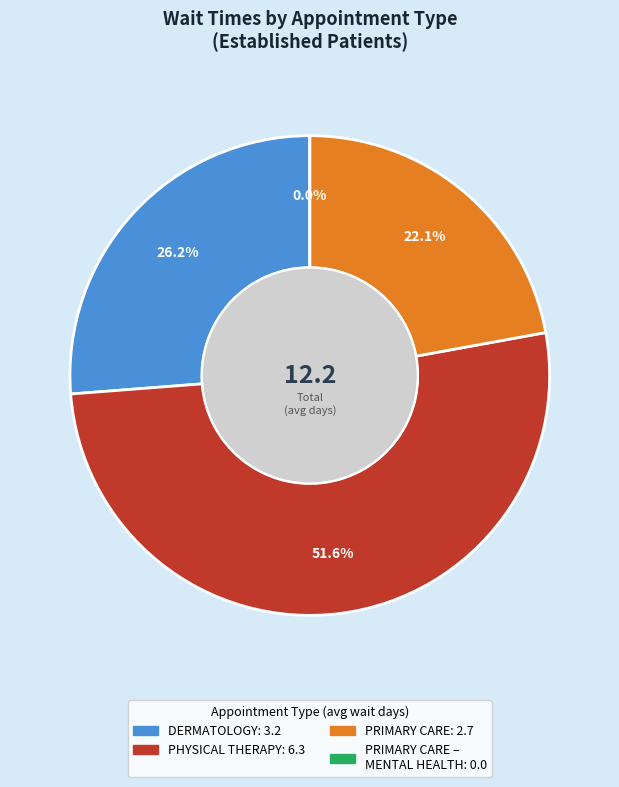

How many segments does this pie chart have?

4